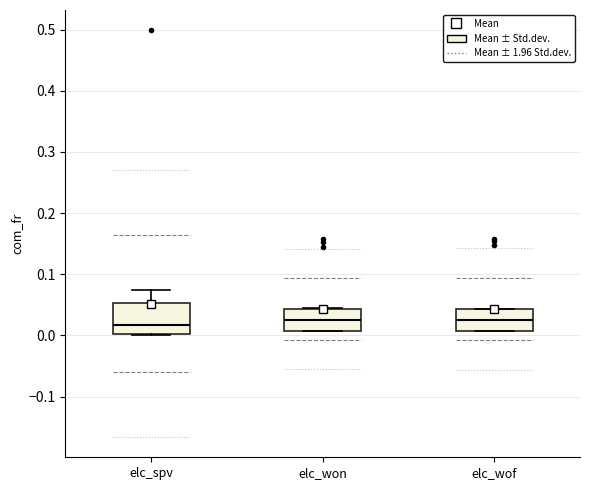

Where is the upper edge of the box for elc_won on the y-axis? The values are not printed on the chart, so give them approximately, as read against the axis.

0.04